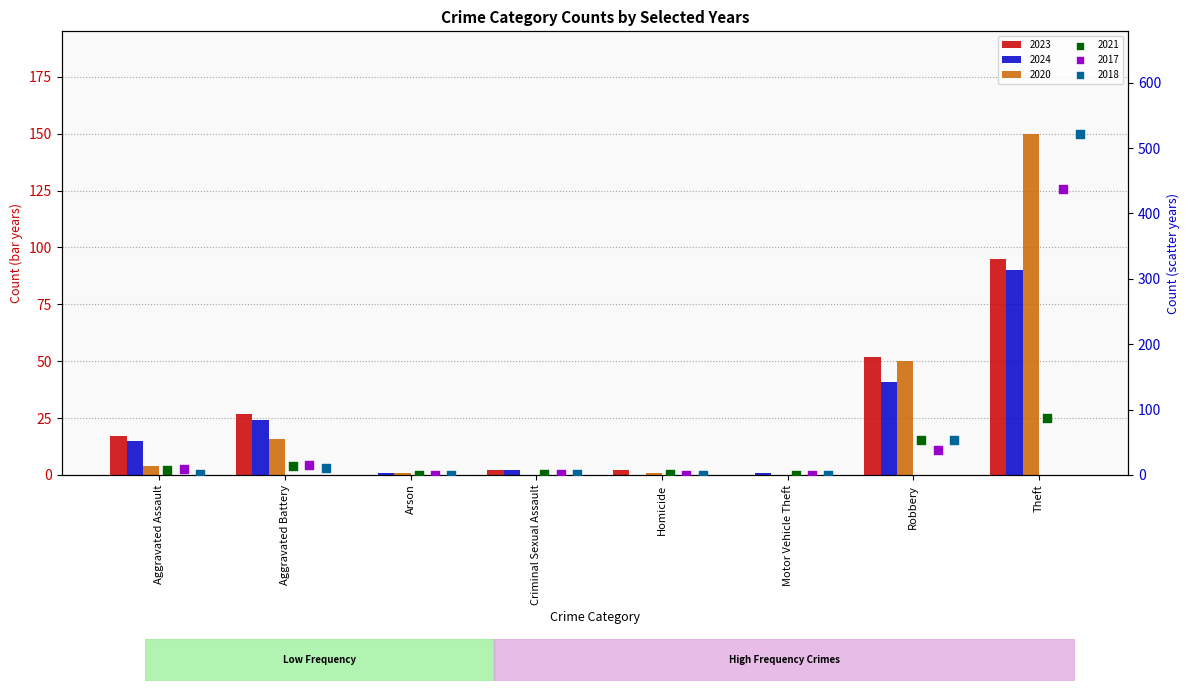

Which series contains the highest Y value?

2018